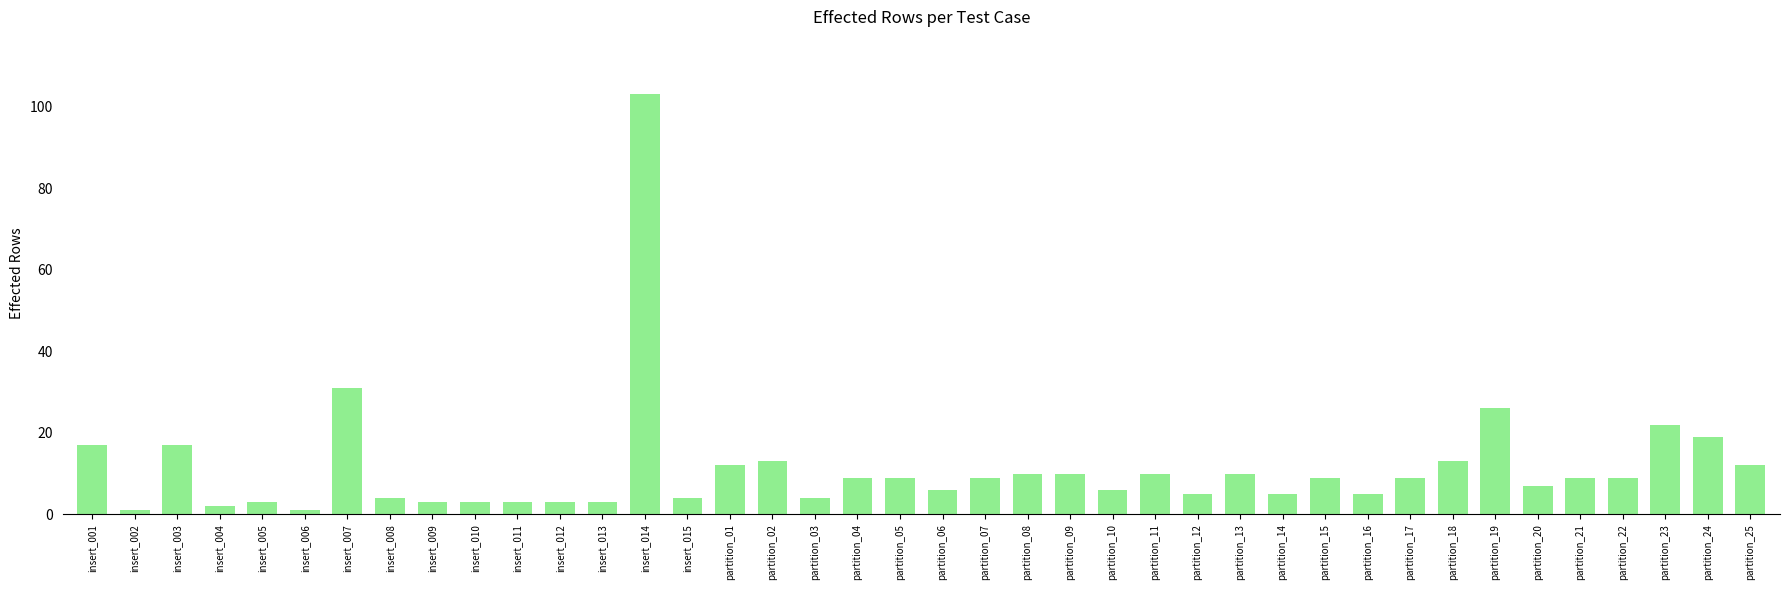

Does the chart contain any negative values?

No